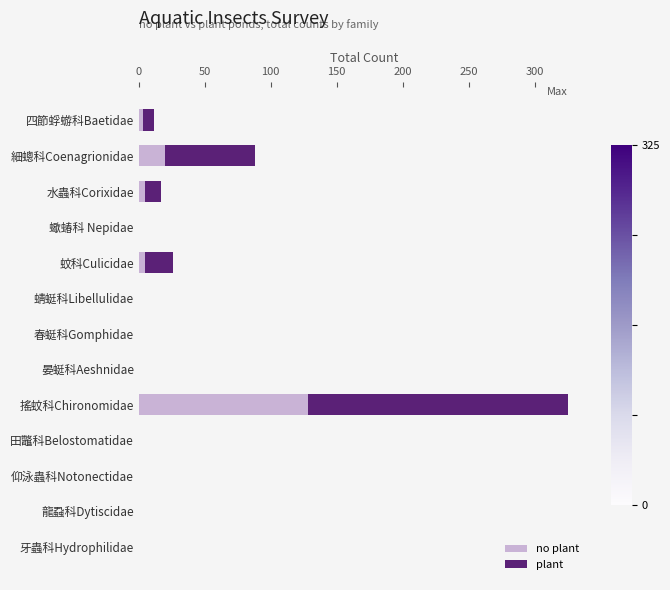

At which category is the sum across all series the highest?

搖蚊科Chironomidae